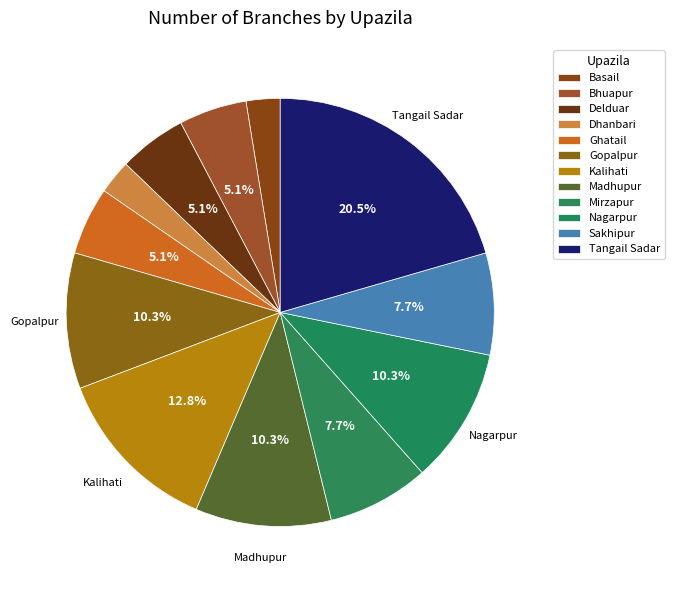

Which slice is the largest?

Tangail Sadar